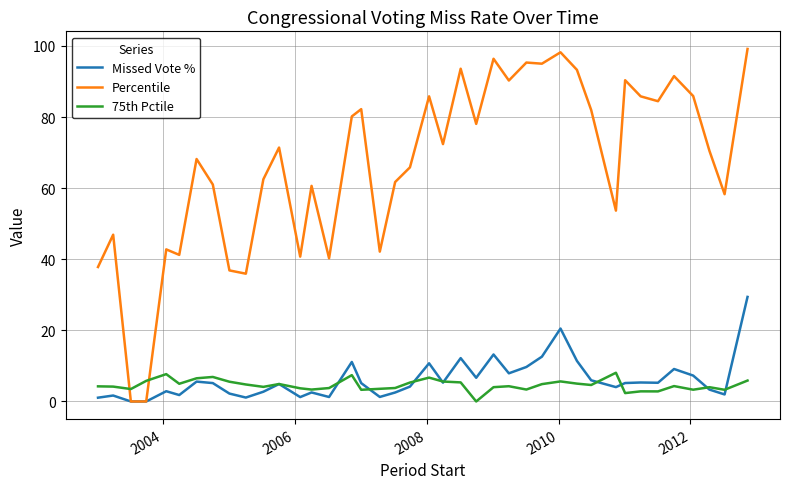

After their last crossing, which series has the higher values: 75th Pctile or Percentile?

Percentile